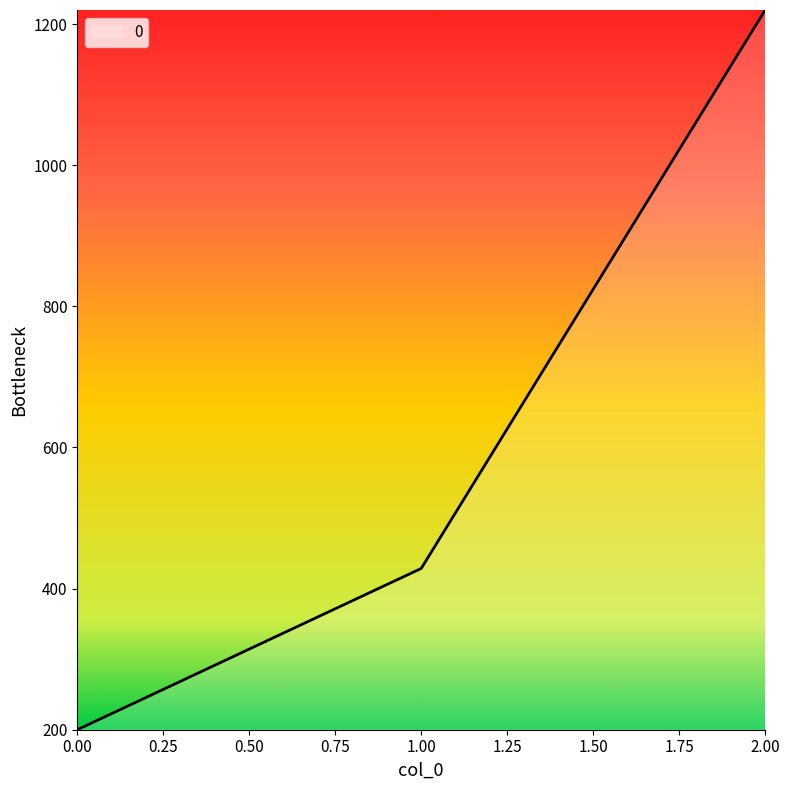

How many values are below 428?

1